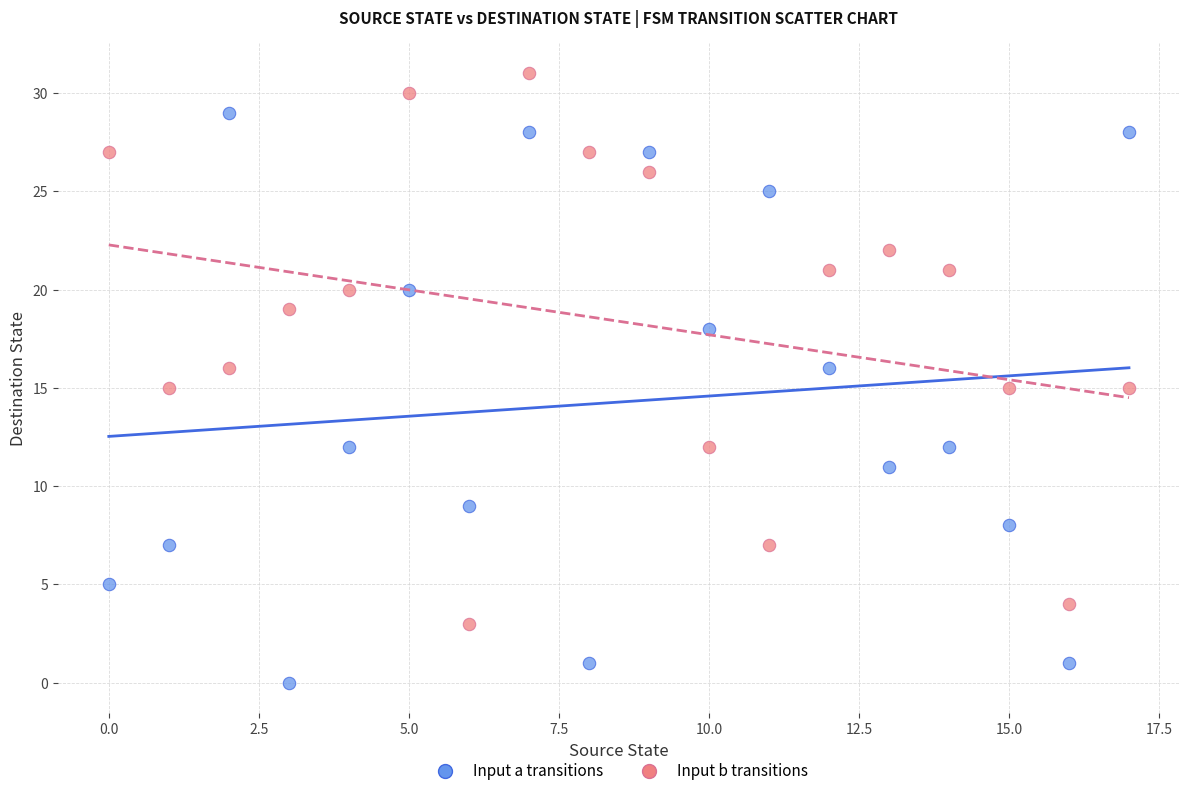

Across all data points, what is the range of Y values (max minus min)?

31